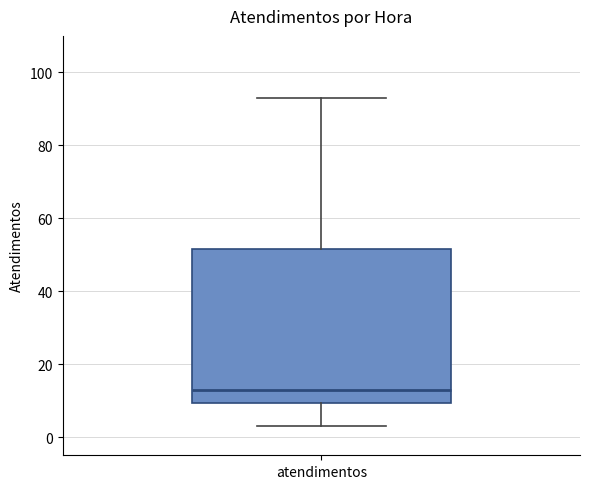

Where is the upper edge of the box for atendimentos on the y-axis? The values are not printed on the chart, so give them approximately, as read against the axis.

52